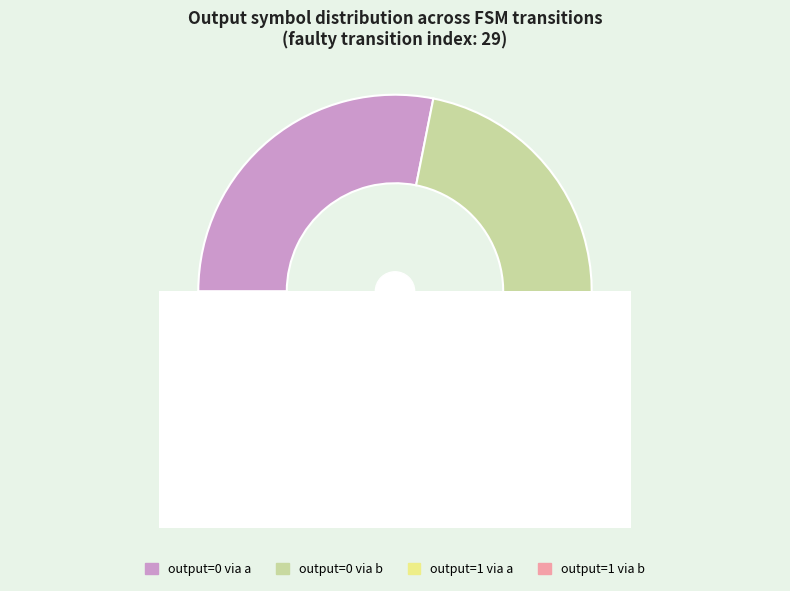

What is the total percentage of input b and input a?

100.0%